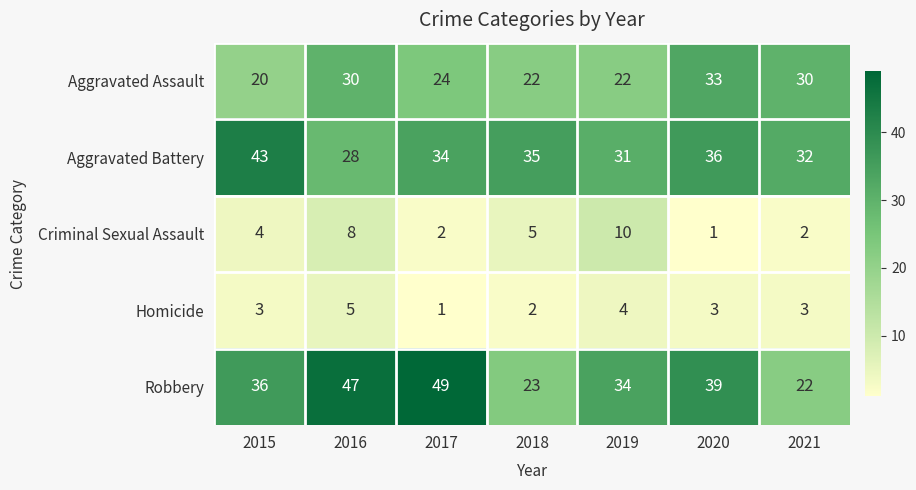

What is the total value across all series at 2015?

106